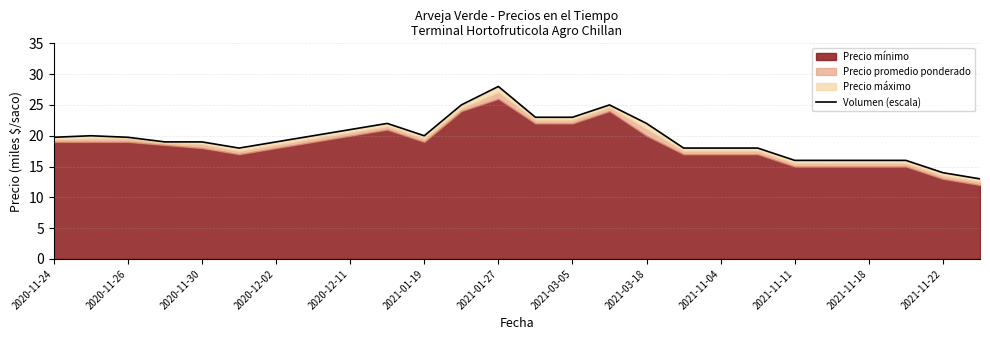

What is the approximate value at 19?

18.0